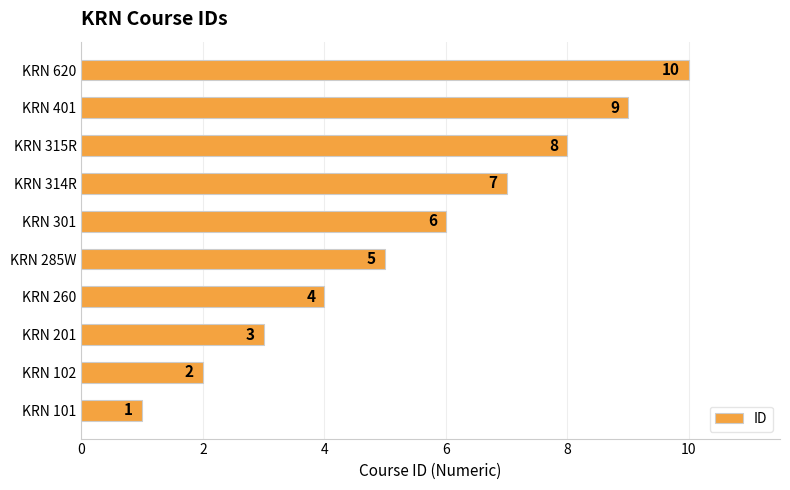

What is the difference between the maximum and minimum values?

9